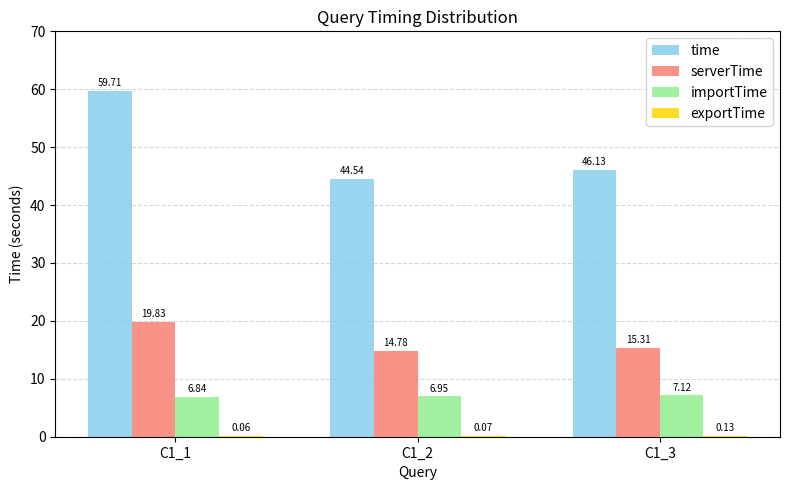

Are the bars grouped side by side (vs. stacked)?

Yes